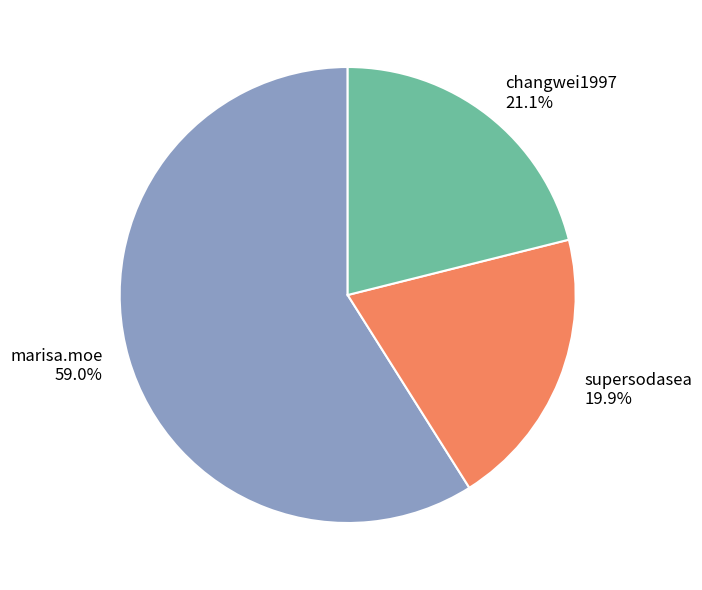

Which has a higher value, supersodasea or marisa.moe?

marisa.moe